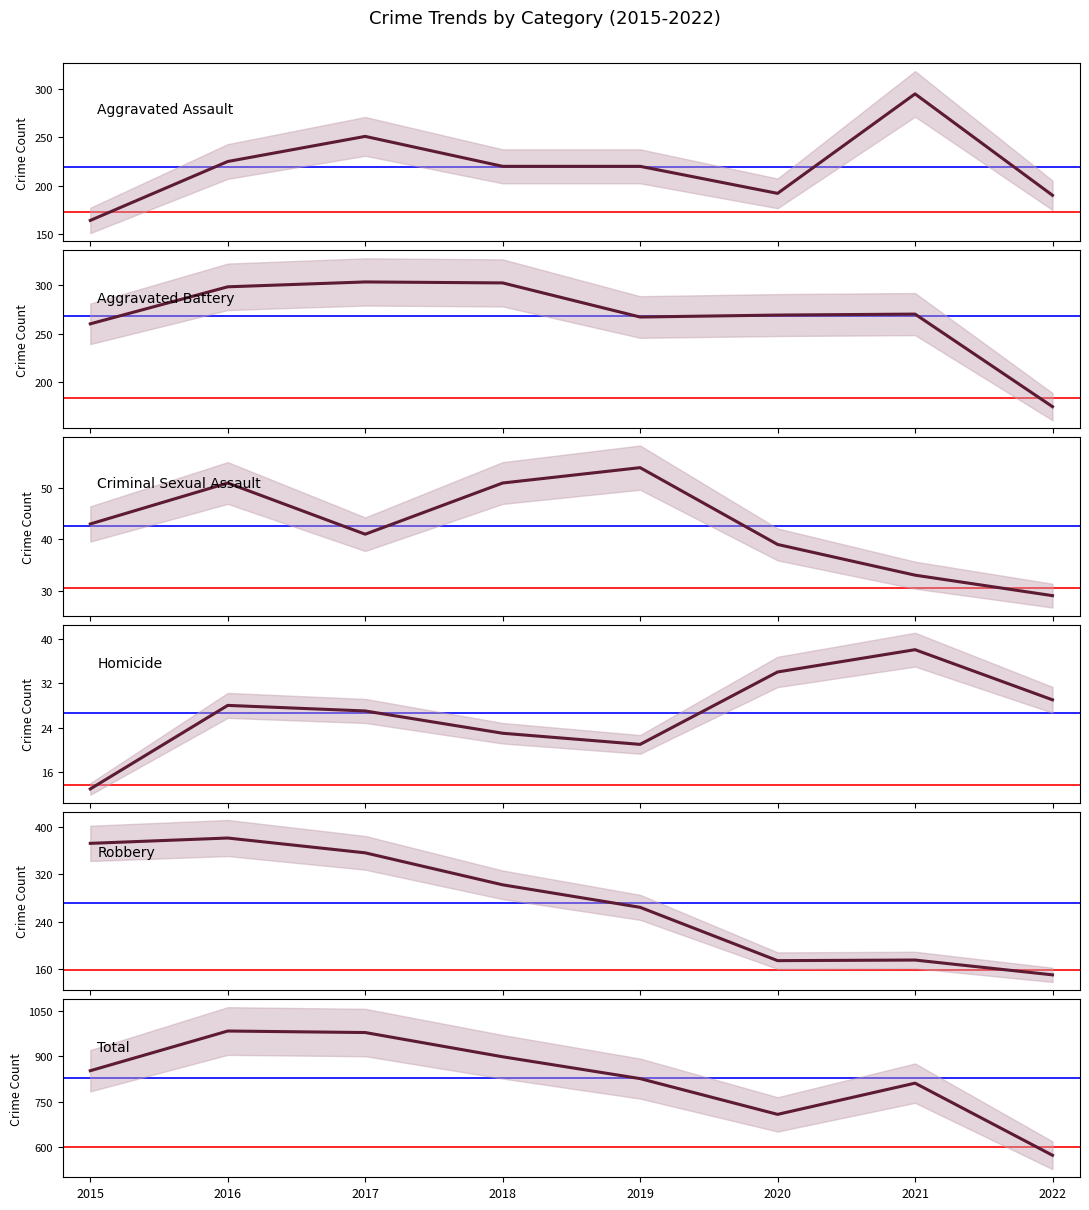

True or false: Aggravated Battery and Homicide intersect in this chart.

False